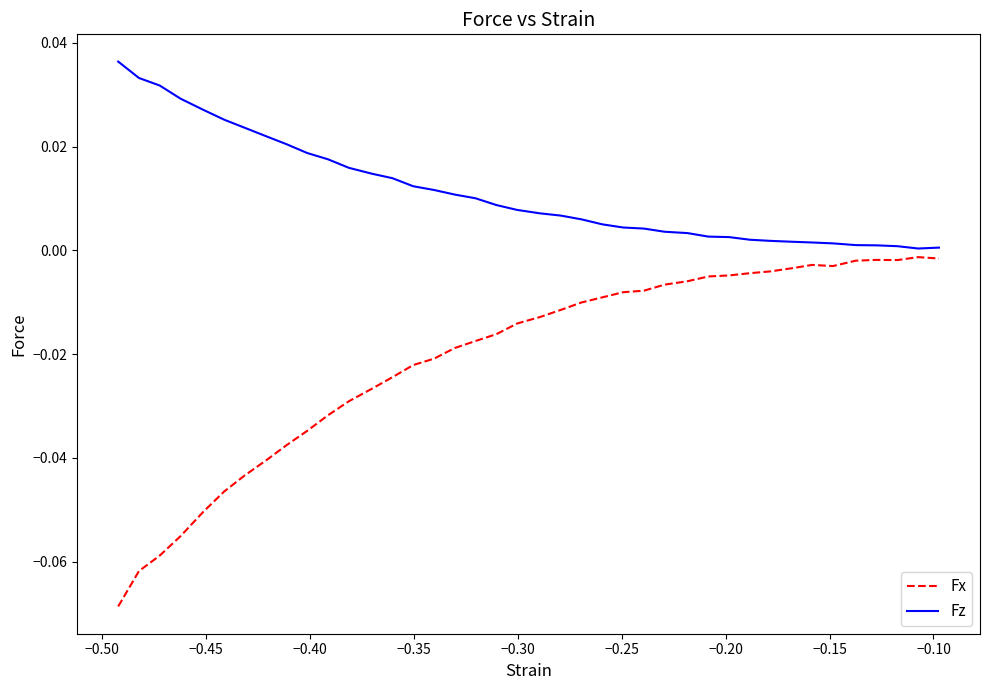

List the series in order of their peak value, lowest first.

Fx, Fz